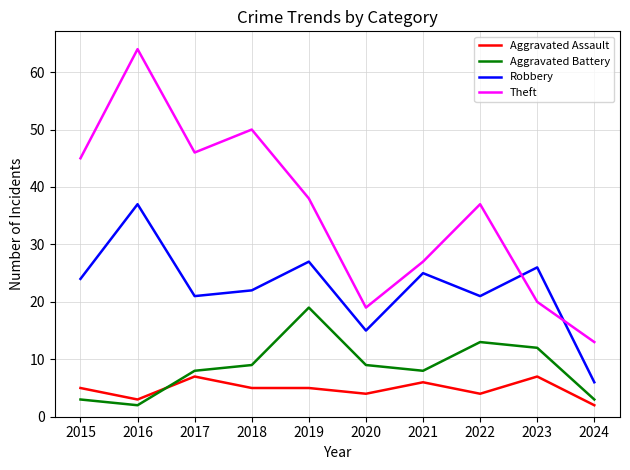

Does the chart have visible grid lines?

Yes